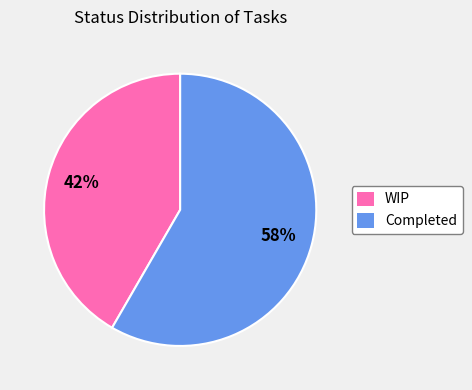

Which slice represents more than half of the pie?

Completed